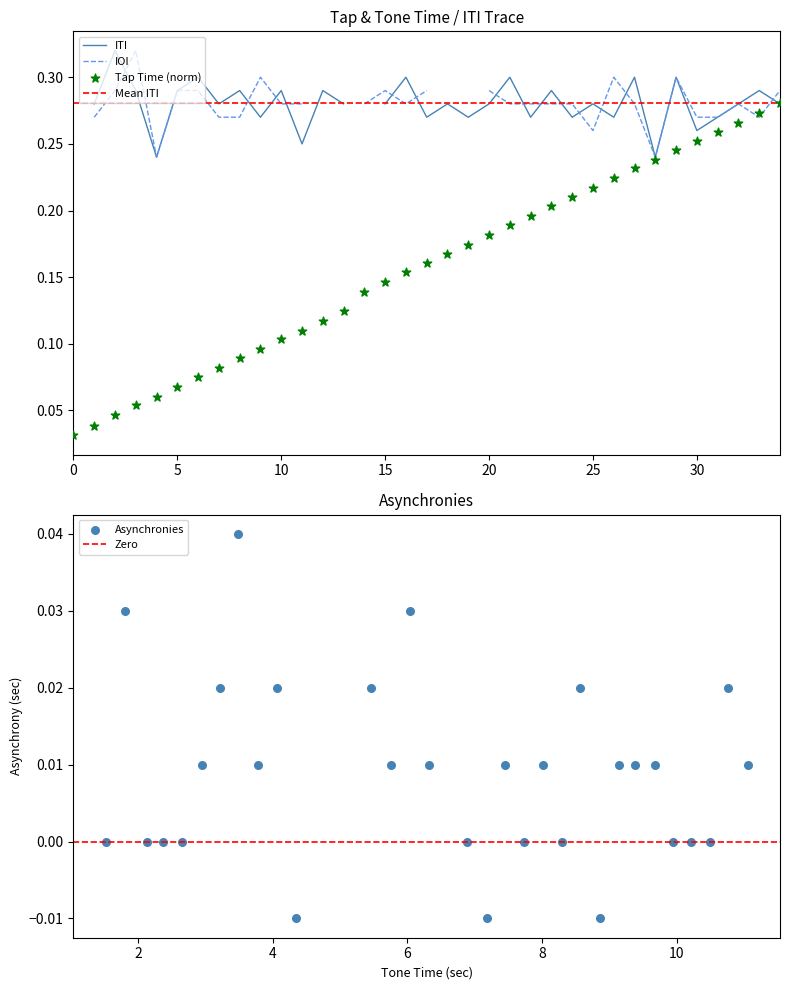

What is the change in value from 5 to 29?

+0.2